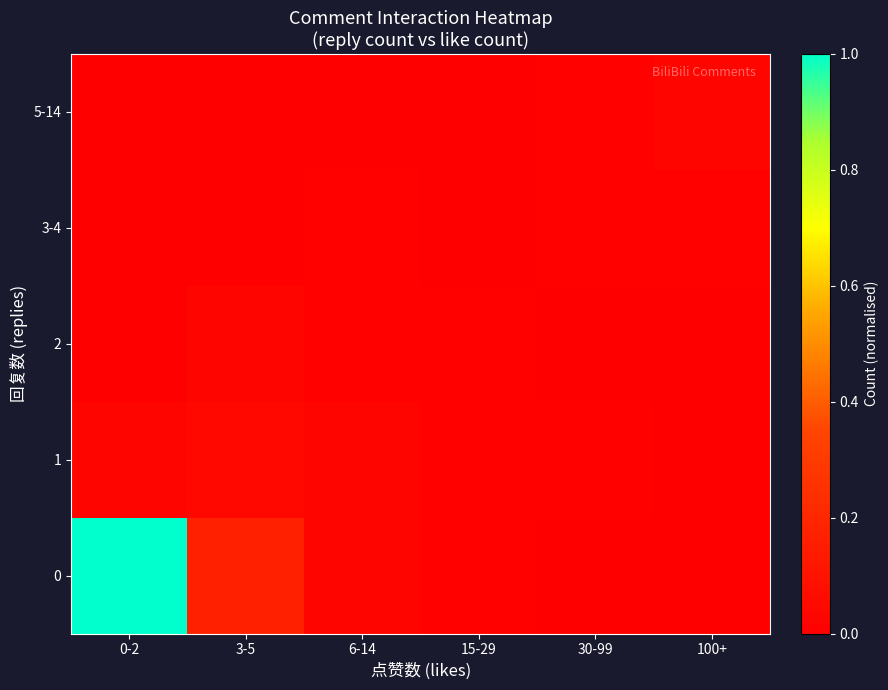

Reading left to right, list all the values displayed in this chart.

0: 0-2=1.0	3-5=0.2	6-14=0.0	15-29=0.0	30-99=0.0	100+=0.0
1: 0-2=0.0	3-5=0.0	6-14=0.0	15-29=0.0	30-99=0.0	100+=0.0
2: 0-2=0.0	3-5=0.0	6-14=0.0	15-29=0.0	30-99=0.0	100+=0.0
3-4: 0-2=0.0	3-5=0.0	6-14=0.0	15-29=0.0	30-99=0.0	100+=0.0
5-14: 0-2=0.0	3-5=0.0	6-14=0.0	15-29=0.0	30-99=0.0	100+=0.0